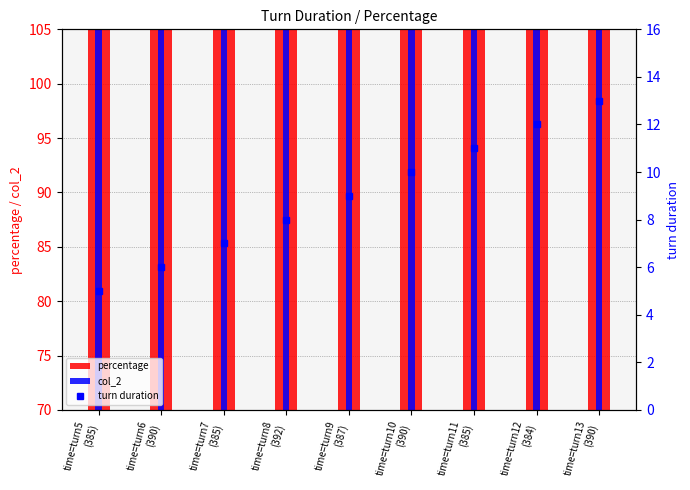

What position from the right is time=turn7
(385)?

7